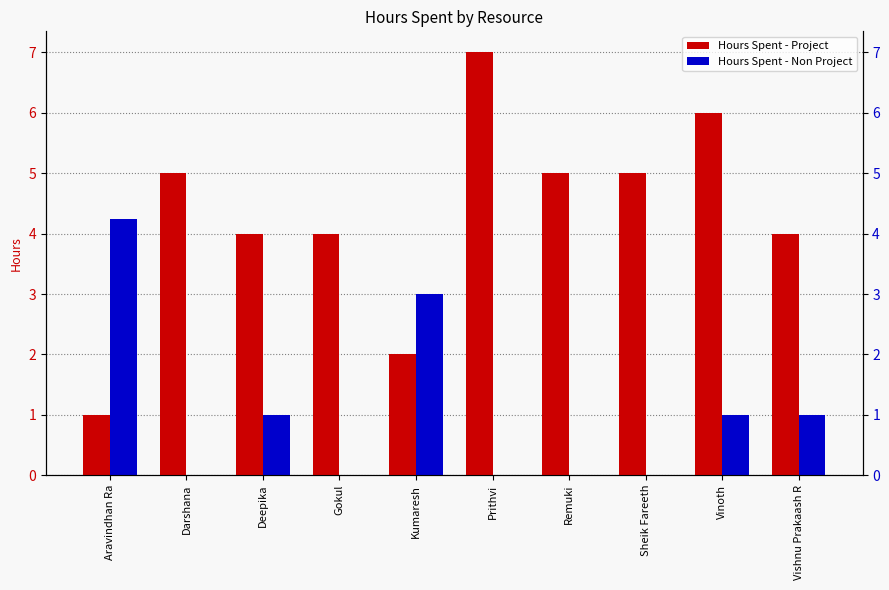

What is the label of the 10th bar from the right?

Aravindhan Ra